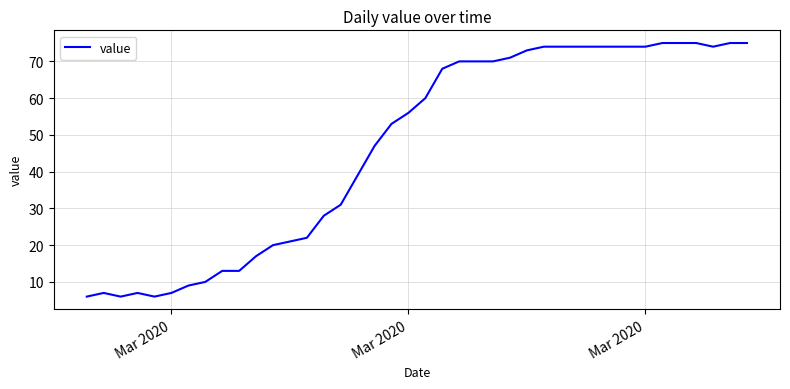

What is the smallest value displayed?

6